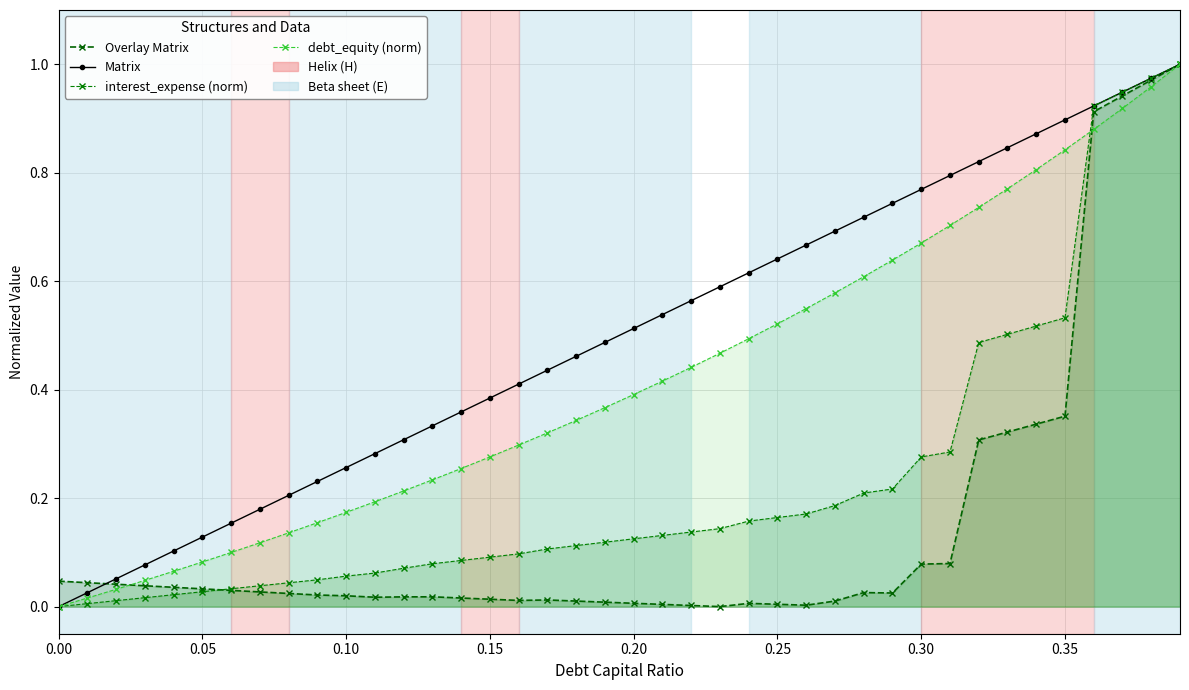

What is the difference between the maximum and minimum values in the Overlay Matrix series?

1.0